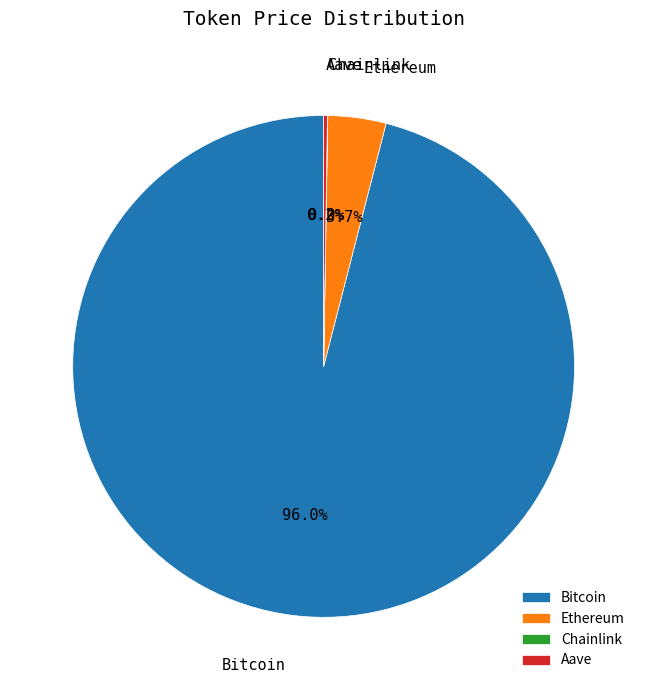

What is the largest slice in the pie chart?

Bitcoin